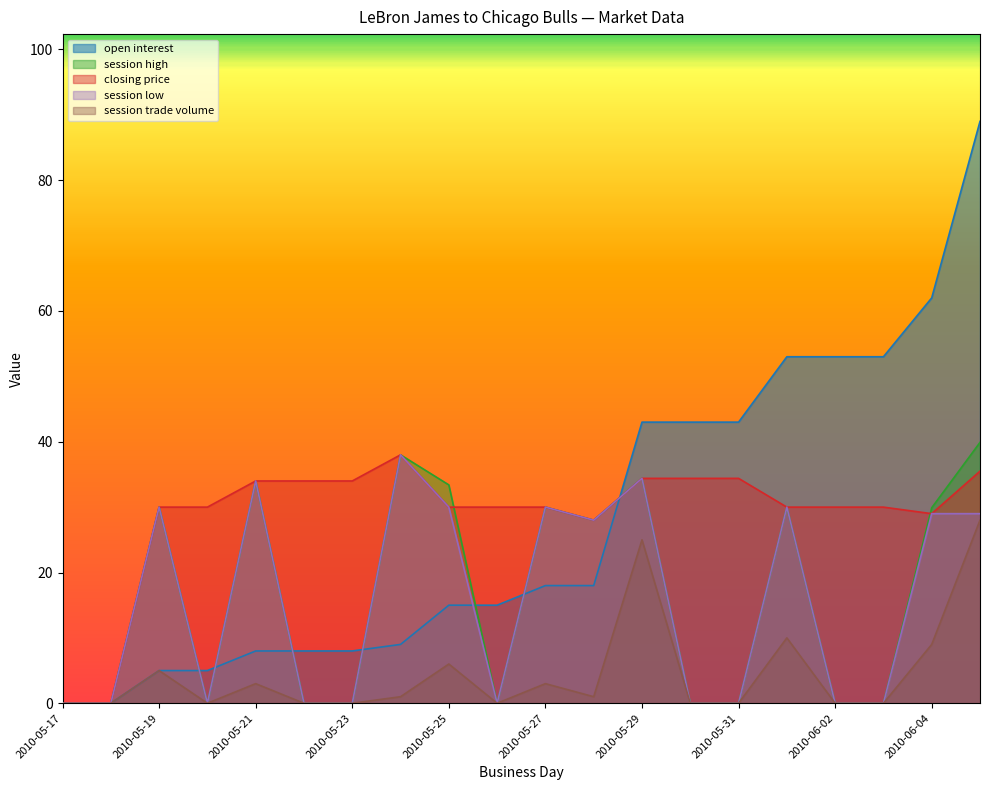

True or false: session high and session low cross at least once.

False